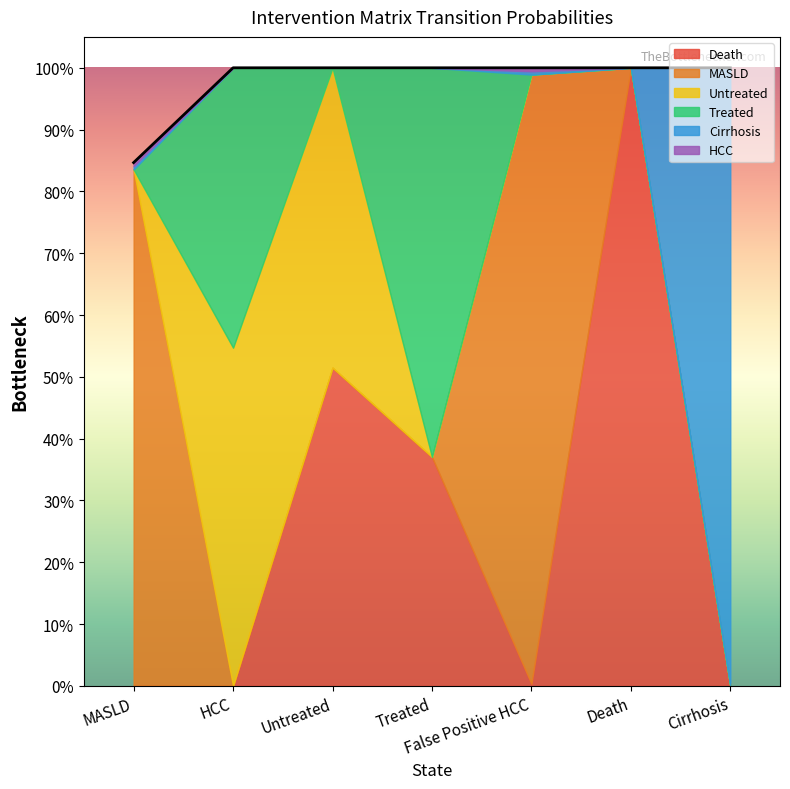

Reading right to left, what are all the values shown in this chart?

Death: 0.0	1.0	0.0	0.4	0.5	0.0	0.0
MASLD: 0.0	0.0	1.0	0.0	0.0	0.0	0.8
Untreated: 0.0	0.0	0.0	0.0	0.5	0.5	0.0
Treated: 0.0	0.0	0.0	0.6	0.0	0.5	0.0
Cirrhosis: 1.0	0.0	0.0	0.0	0.0	0.0	0.0
HCC: 0.0	0.0	0.0	0.0	0.0	0.0	0.0